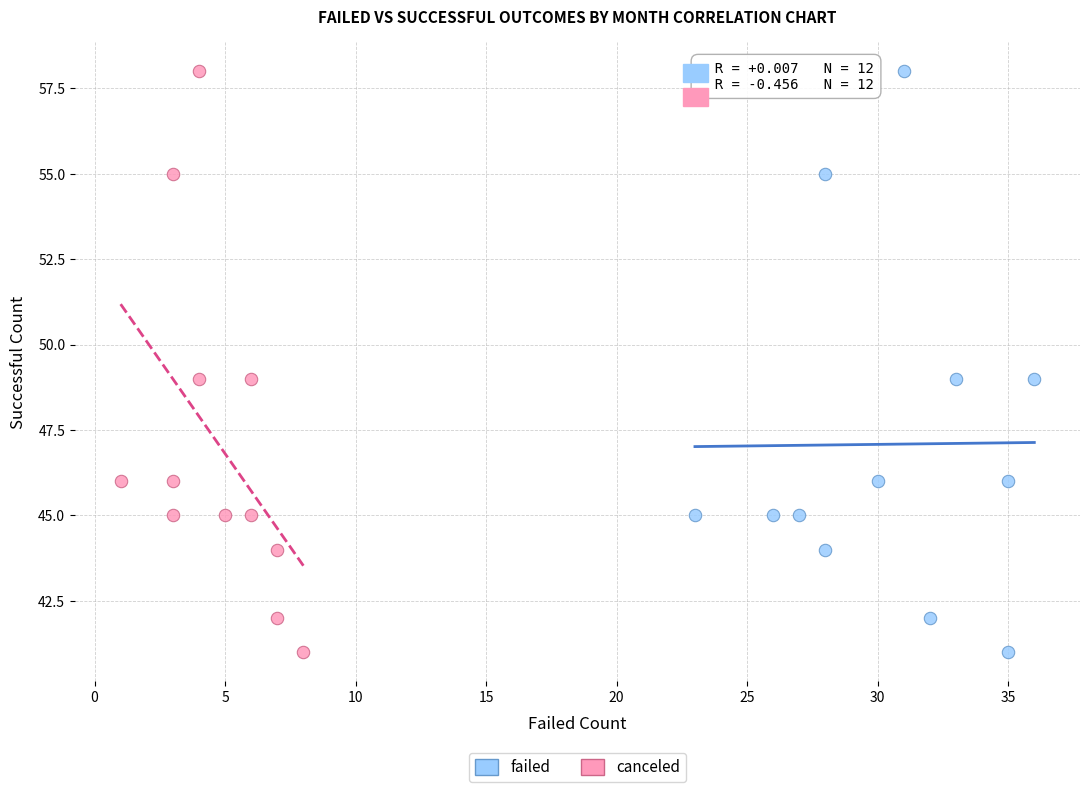

What are all the series names shown in the legend?

failed, canceled